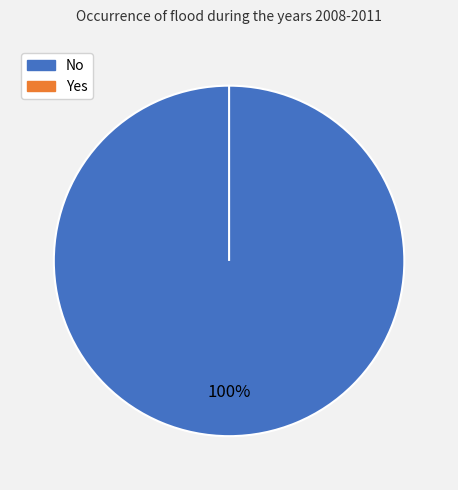

How many slices are in this pie chart?

2